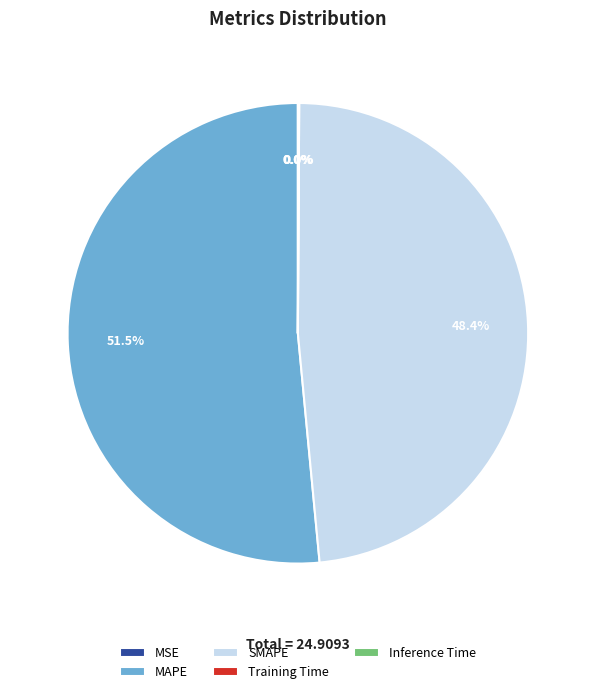

Which has a higher value, SMAPE or MAPE?

MAPE